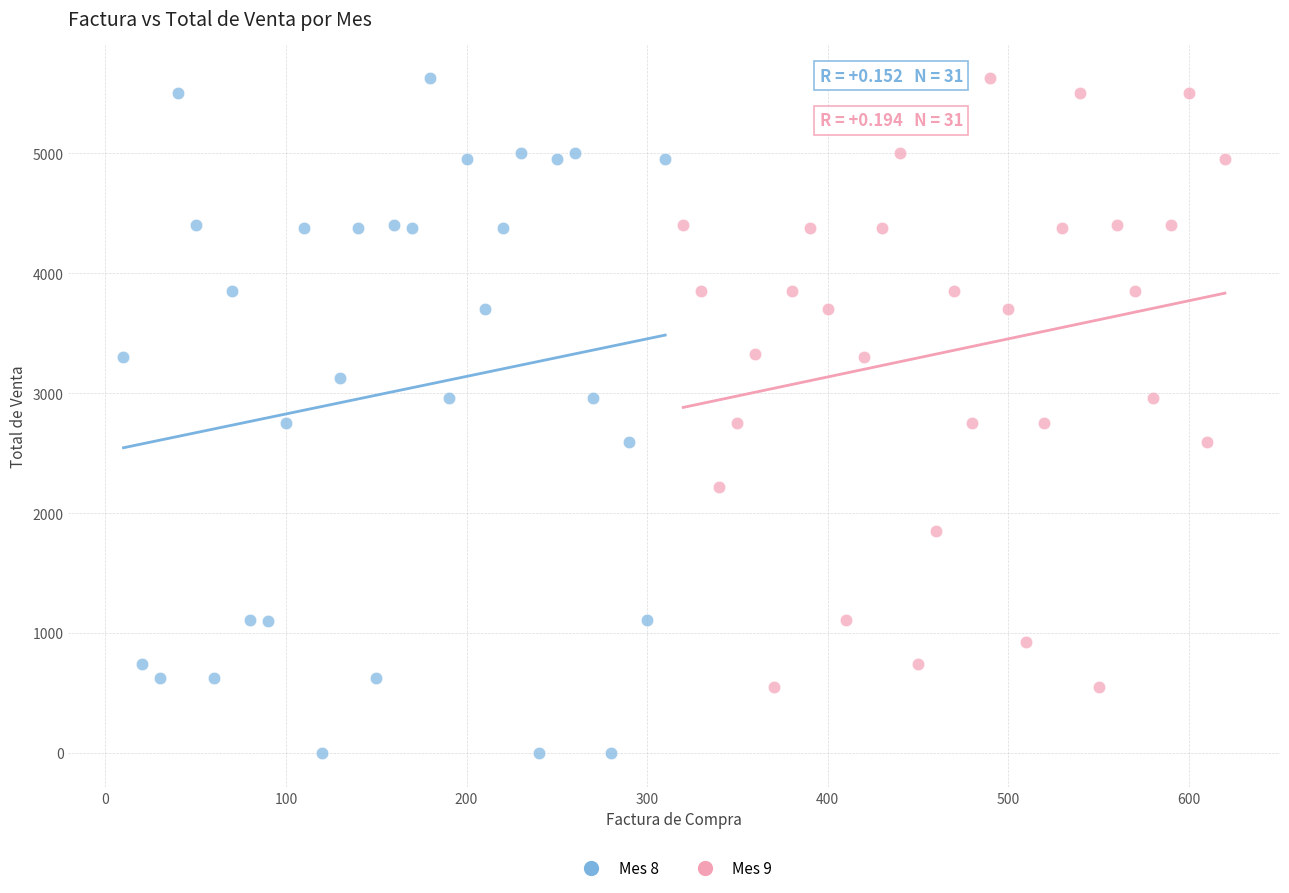

Which series reaches the minimum Y coordinate?

Mes 8